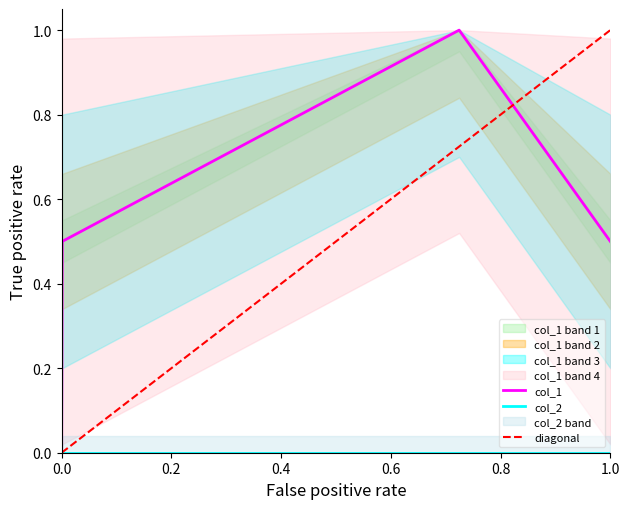

The value of col_1 at 1.0 is 0.7. True or false?

False